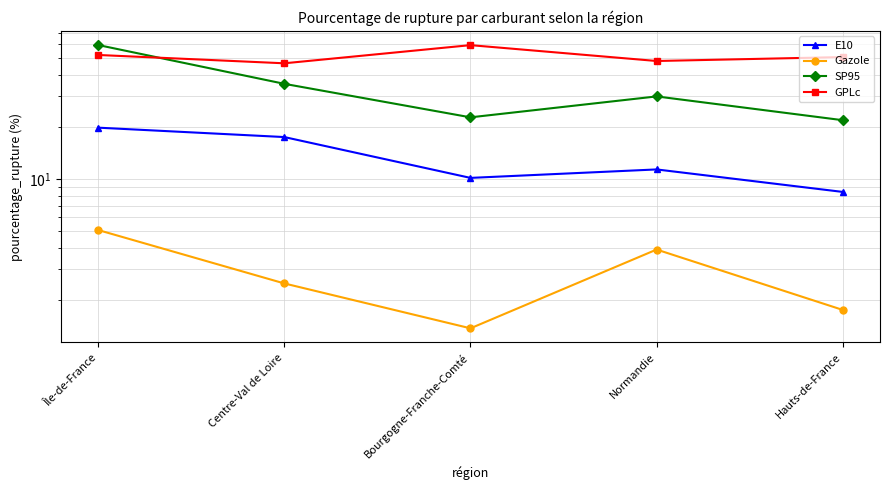

True or false: GPLc has a value of 46.7 at Centre-Val de Loire.

True